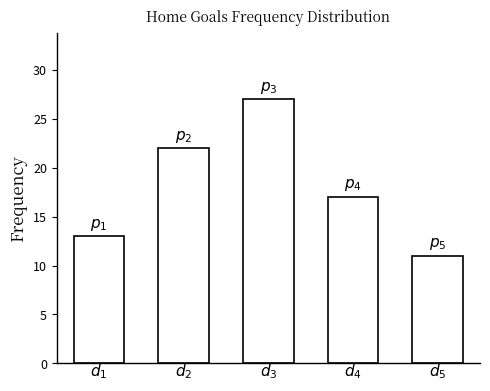

What is the greatest value displayed?

27